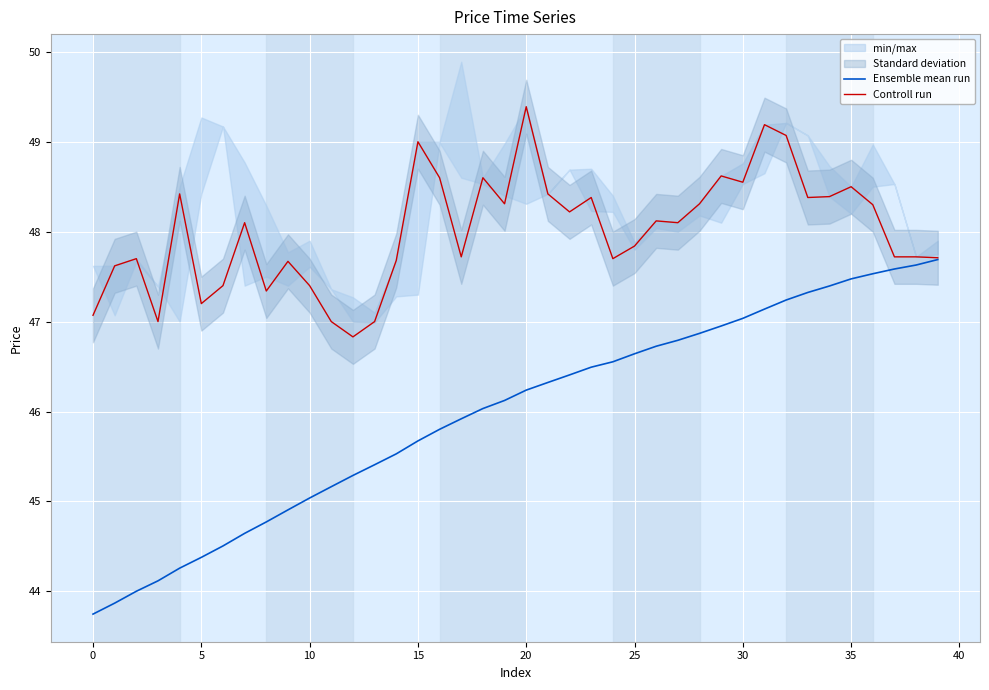

True or false: Controll run has a value of 48.4 at 34.

True